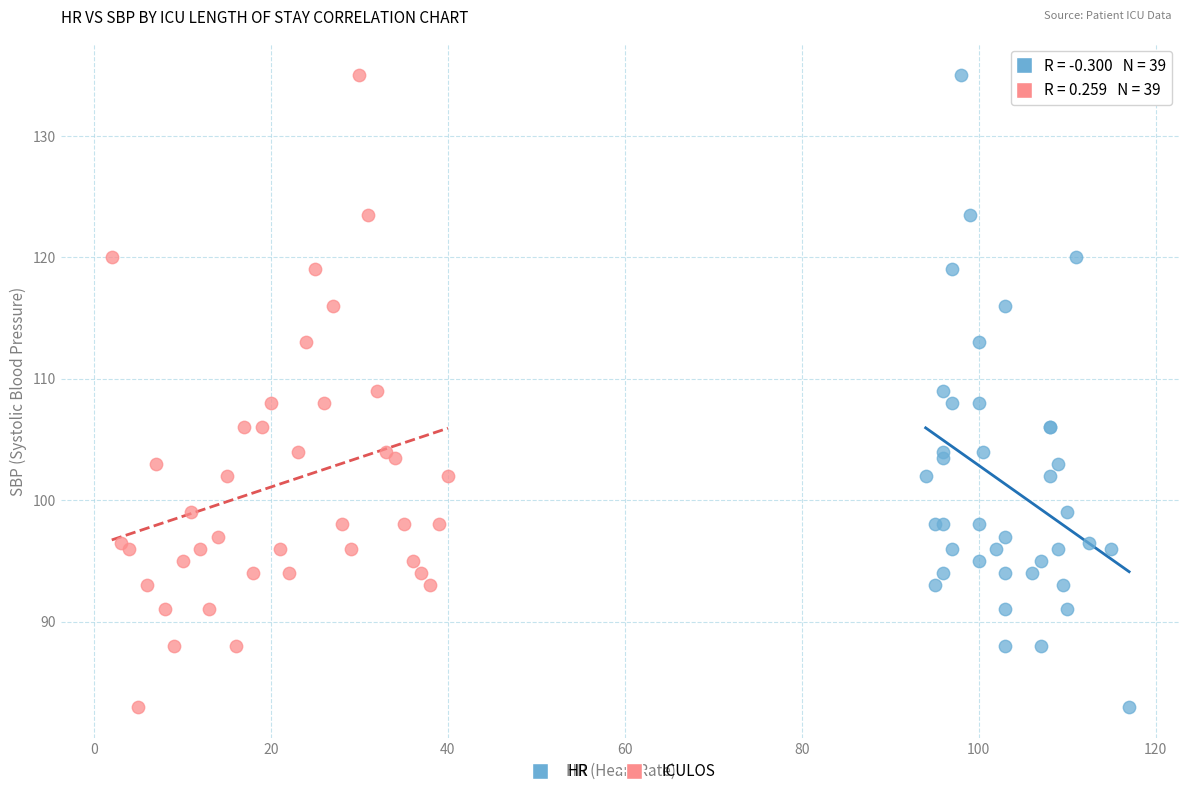

What are all the series names shown in the legend?

HR, ICULOS